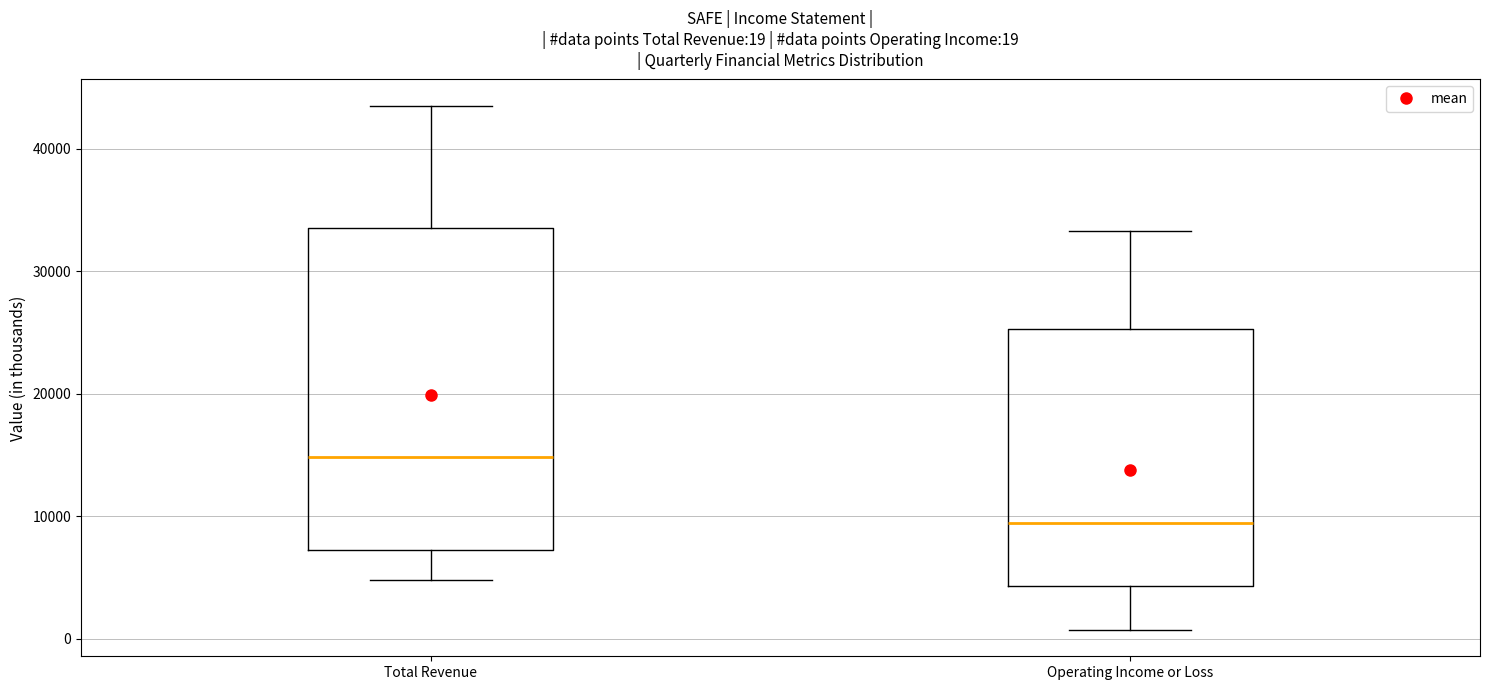

Comparing the boxes themselves (not the whiskers), which one is the tallest?

Total Revenue